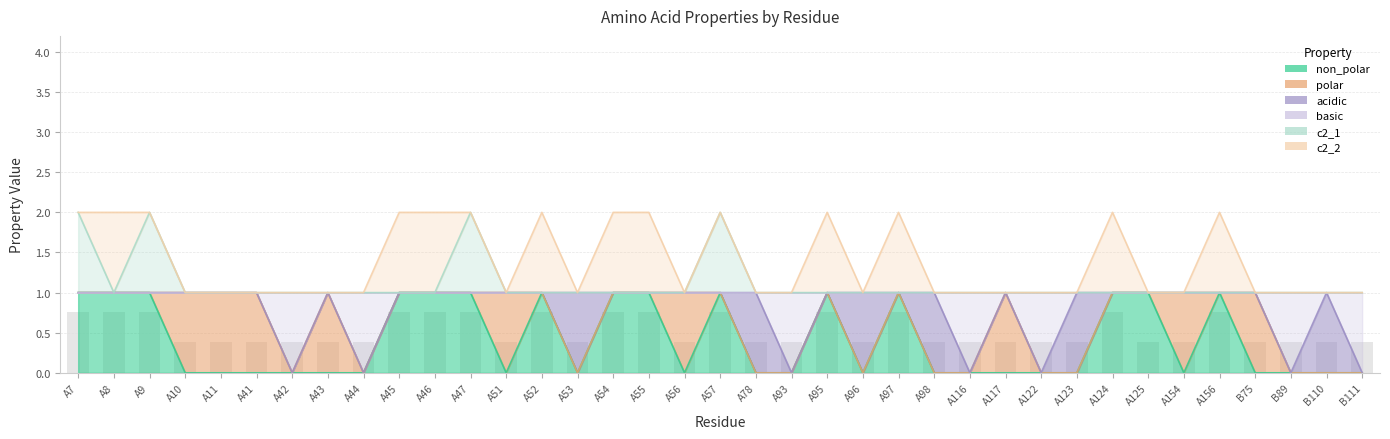

How many data points does each series have?

37